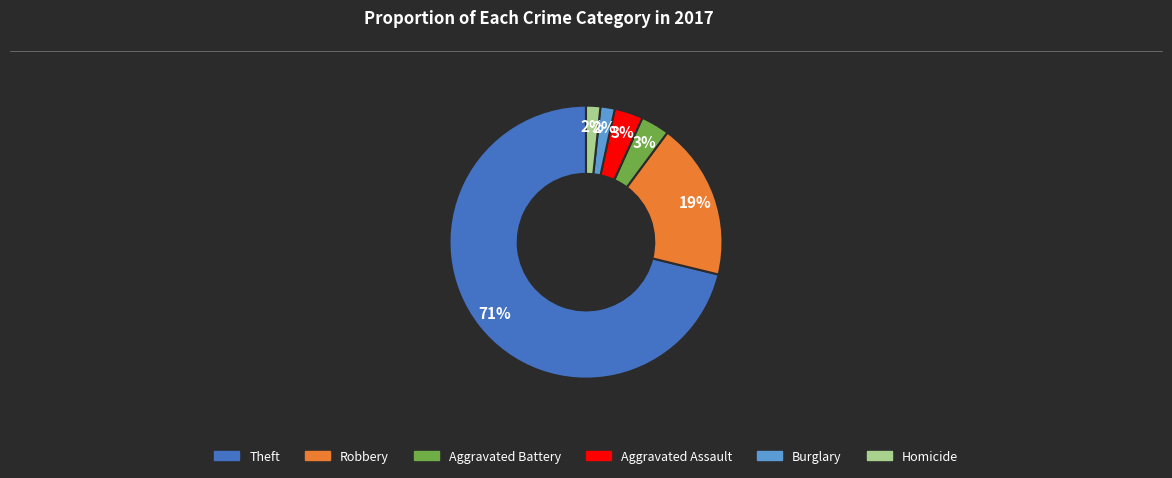

Does any single category account for the majority?

Yes